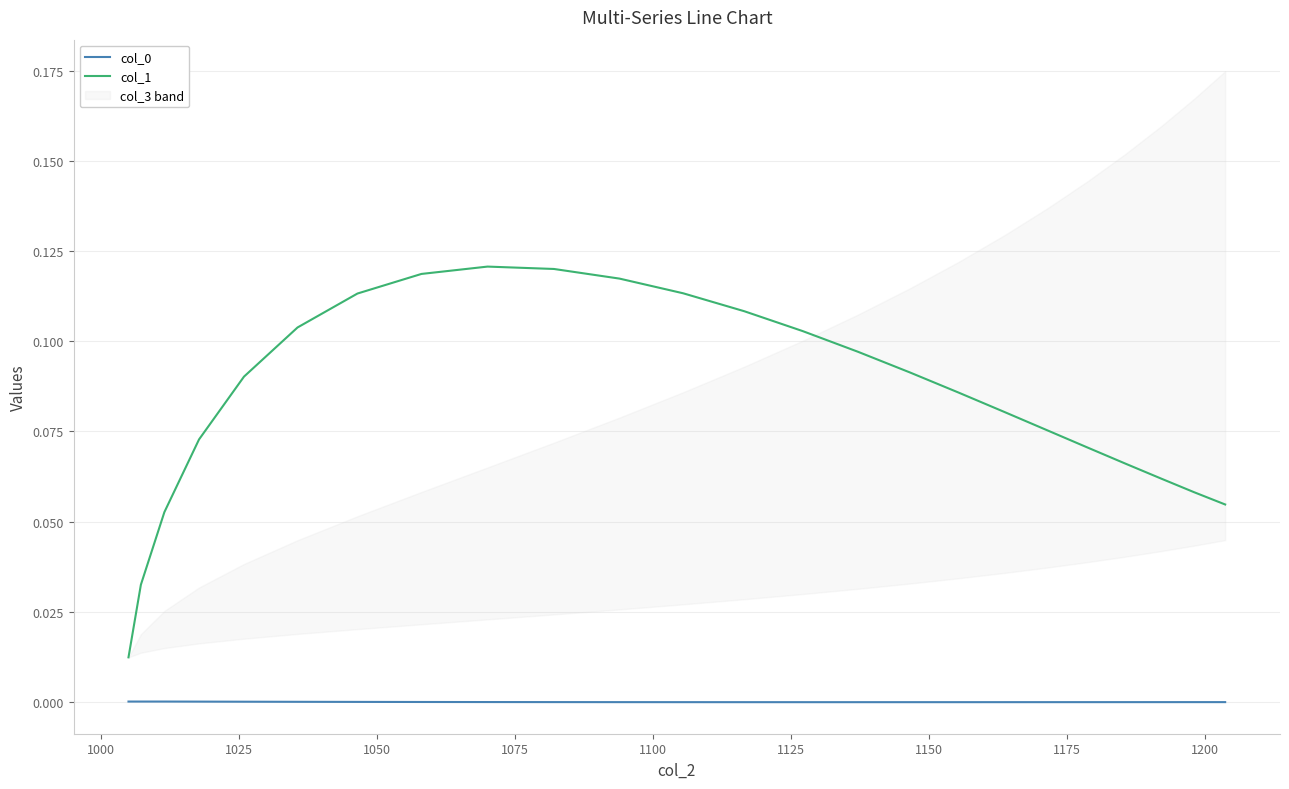

Does the chart display data point markers on the line(s)?

No